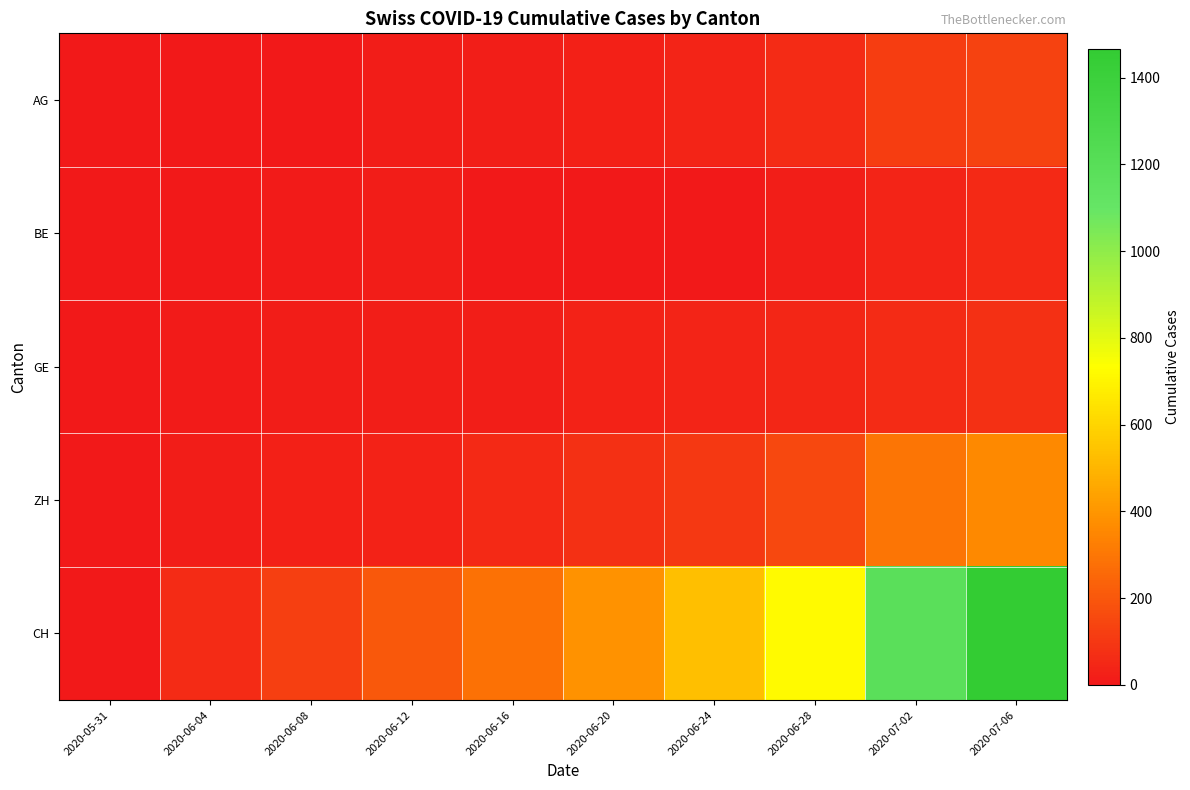

At 2020-06-28, list the series in order from smallest to largest.

BE, GE, AG, ZH, CH